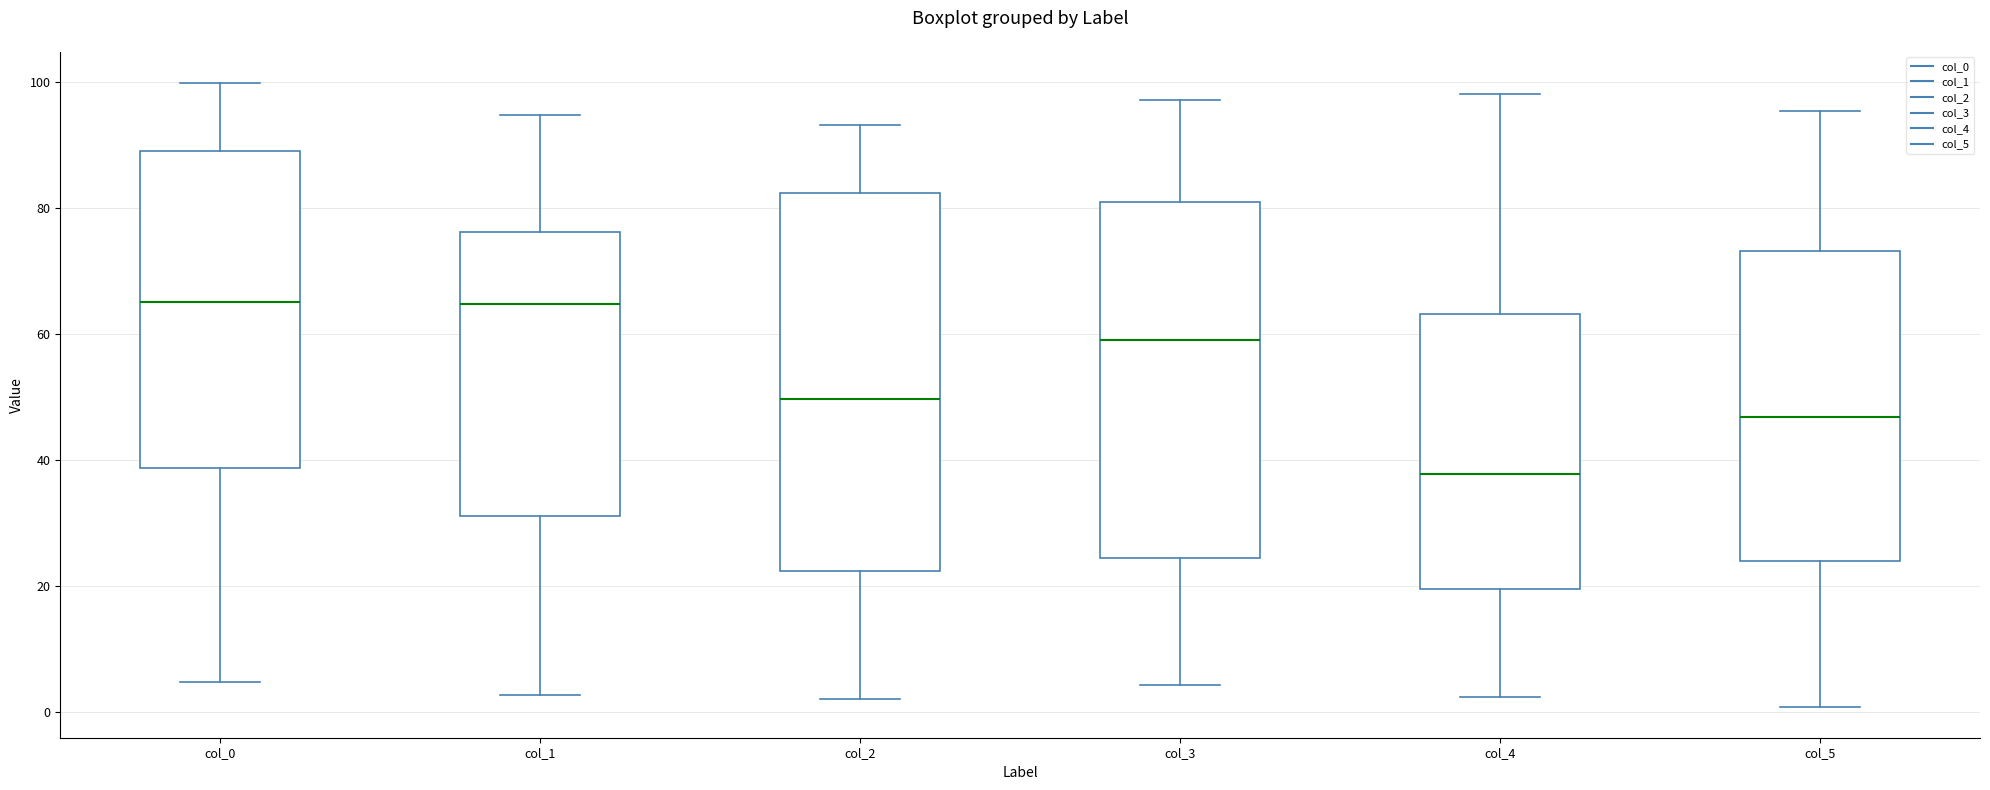

Reading left to right, read every box against the y-axis: the position of its median line, the range the box covers, and the ends of its whiskers. The values are not printed on the chart, so give them approximately, as read against the axis.

col_0: median 66, box 38 to 90, whiskers 4 to 100
col_1: median 64, box 32 to 76, whiskers 2 to 94
col_2: median 50, box 22 to 82, whiskers 2 to 94
col_3: median 60, box 24 to 82, whiskers 4 to 98
col_4: median 38, box 20 to 64, whiskers 2 to 98
col_5: median 46, box 24 to 74, whiskers 0 to 96